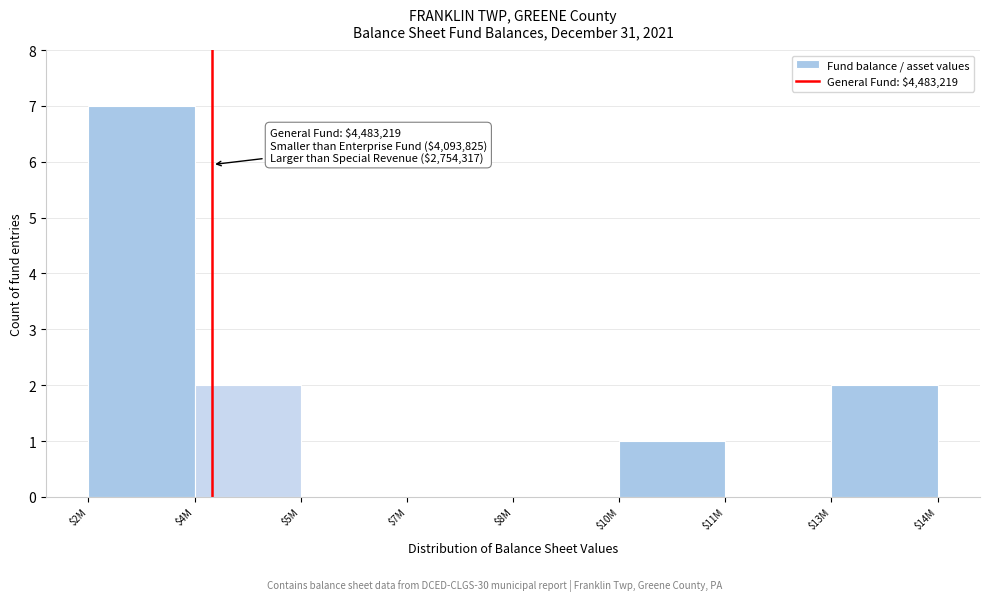

The value at $10M is 2. True or false?

False